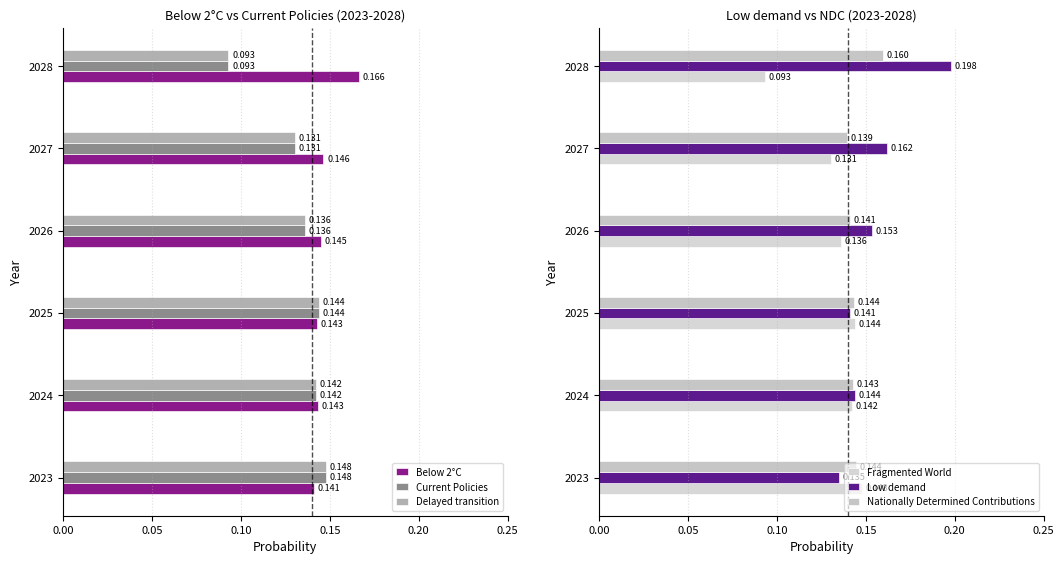

Read the Delayed transition value at 2024.

0.1